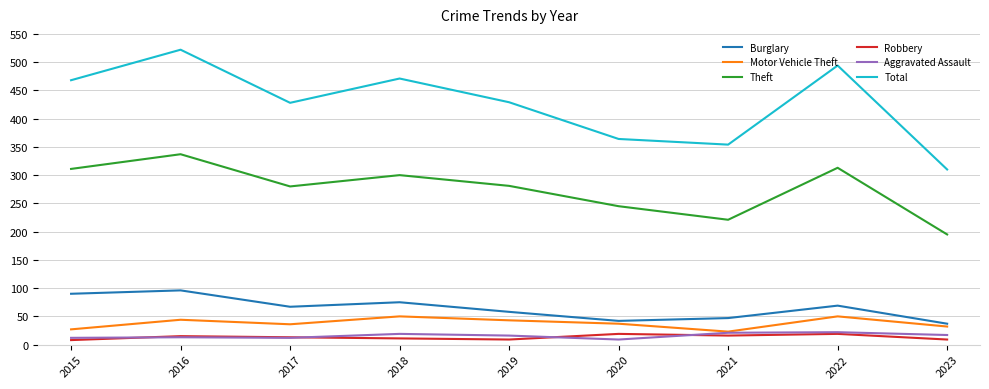

True or false: Total and Aggravated Assault intersect in this chart.

False